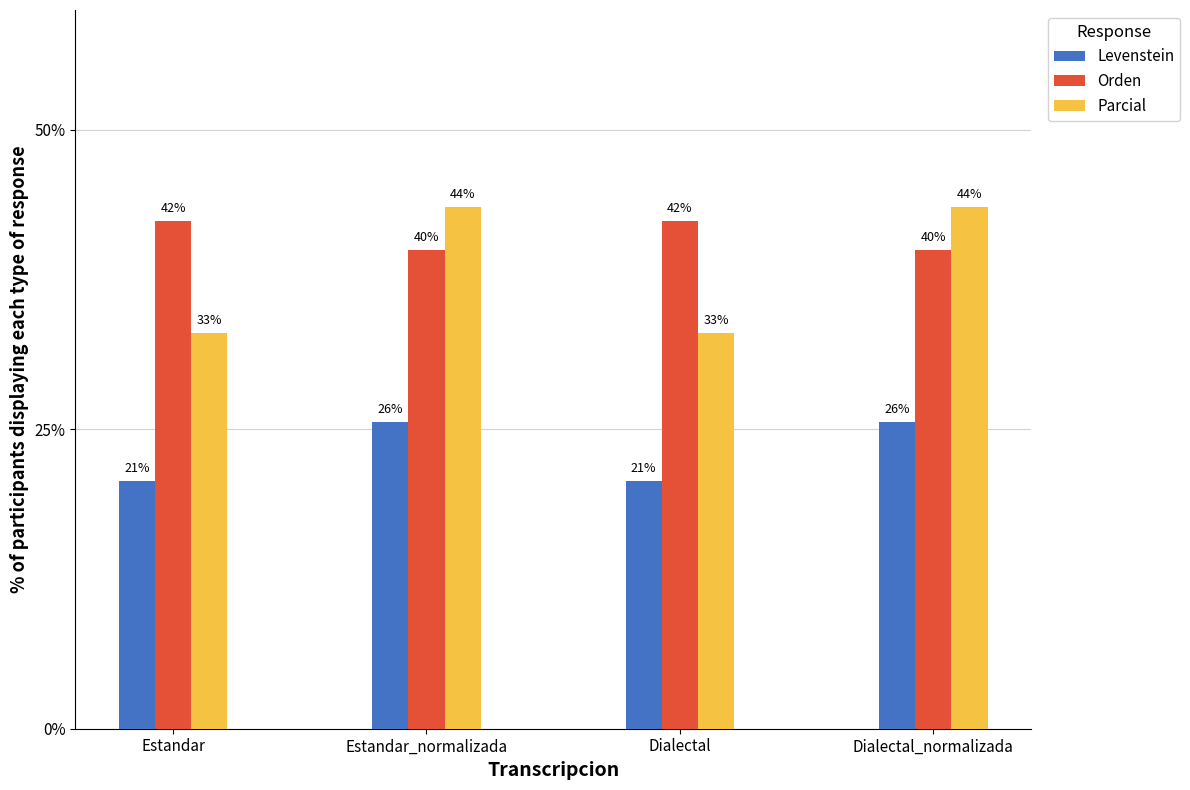

What are all the series names shown in the legend?

Levenstein, Orden, Parcial